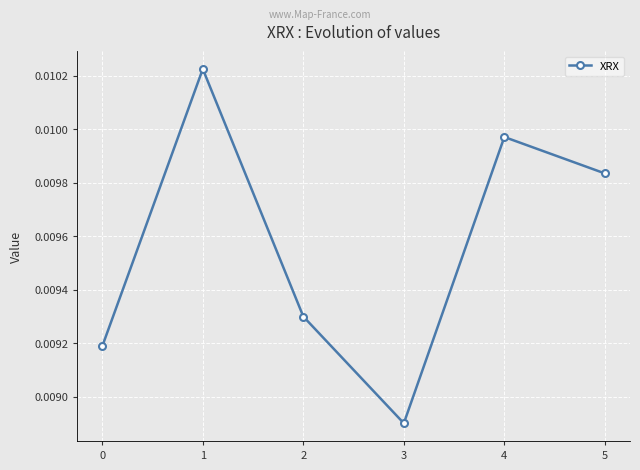

Where is the first local maximum?

1